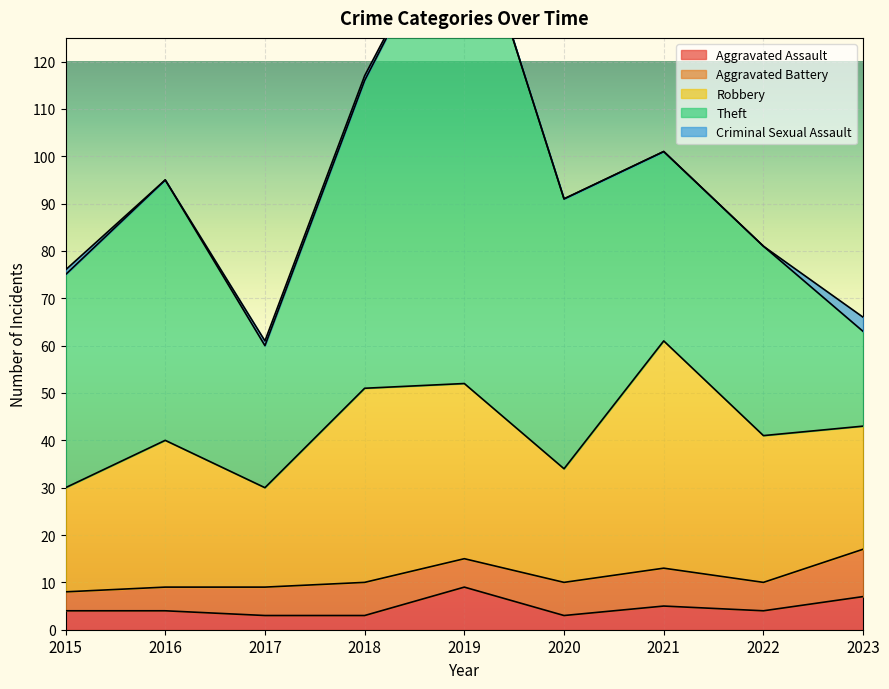

Where does the Theft series first go above 45?

2016